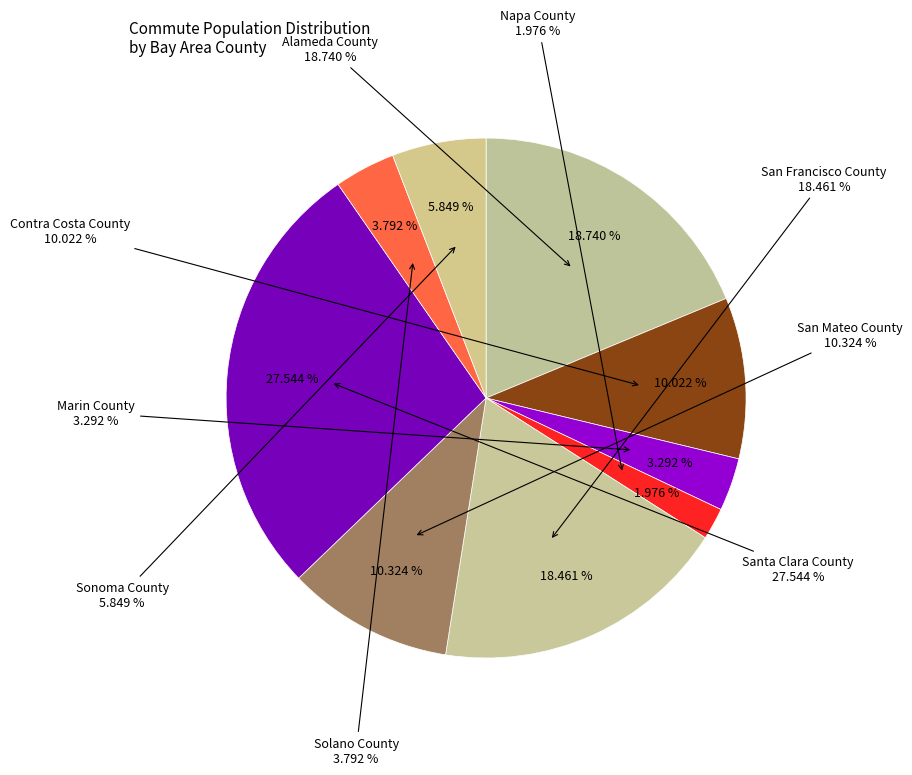

Which slice is the smallest?

Napa County